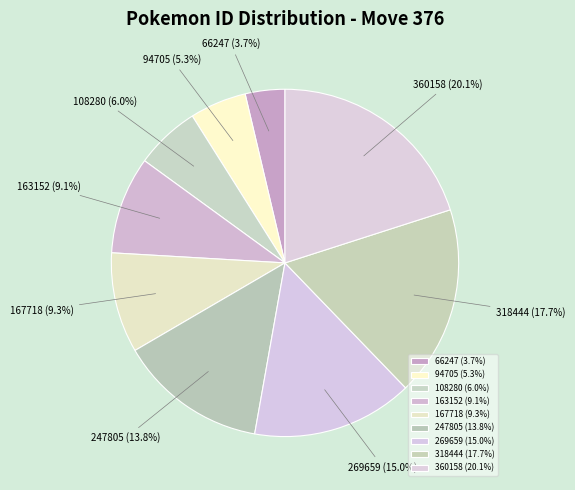

To the nearest percent, what percentage of the pie is 66247?

4%